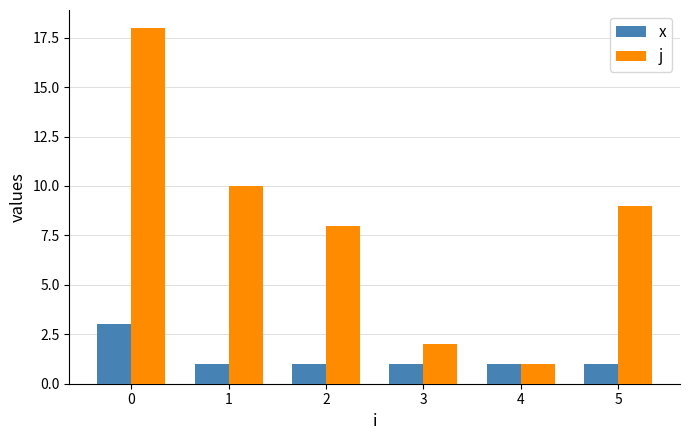

Rank the series by their average value, from lowest to highest.

x, j